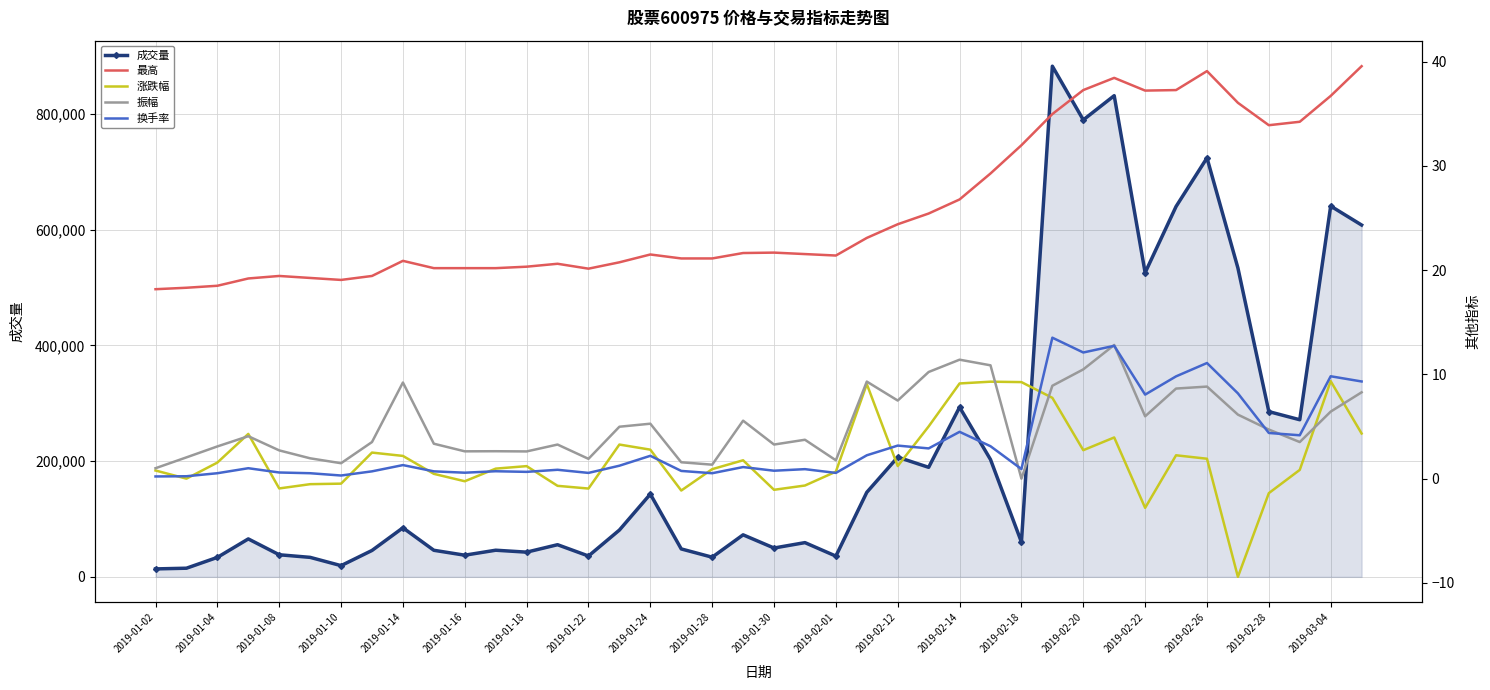

True or false: 成交量 and 涨跌幅 intersect in this chart.

False